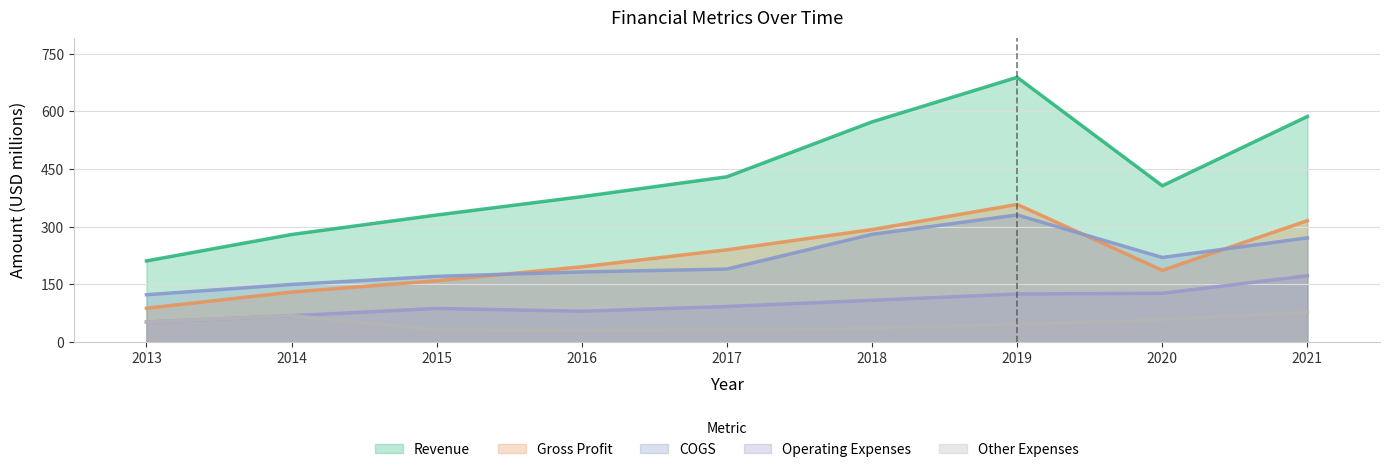

True or false: Revenue and Other Expenses intersect in this chart.

False